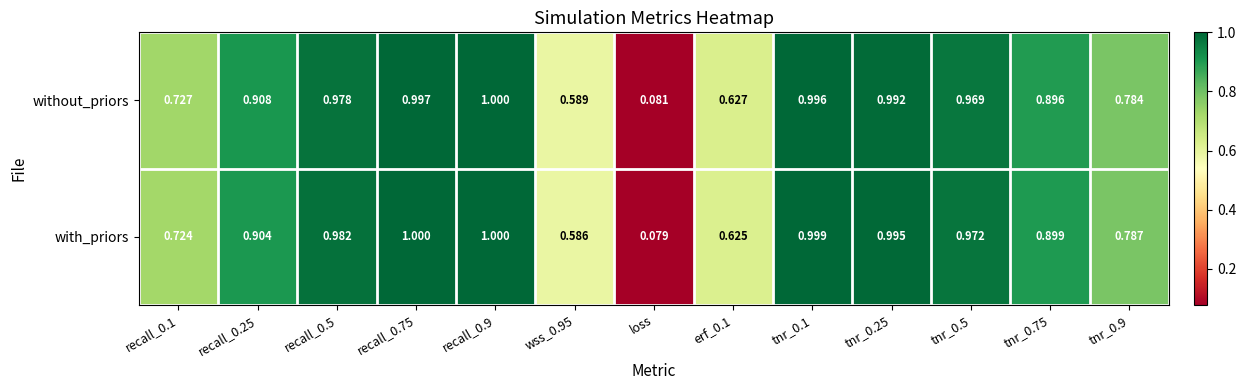

At which category does the chart reach its minimum across all series?

loss